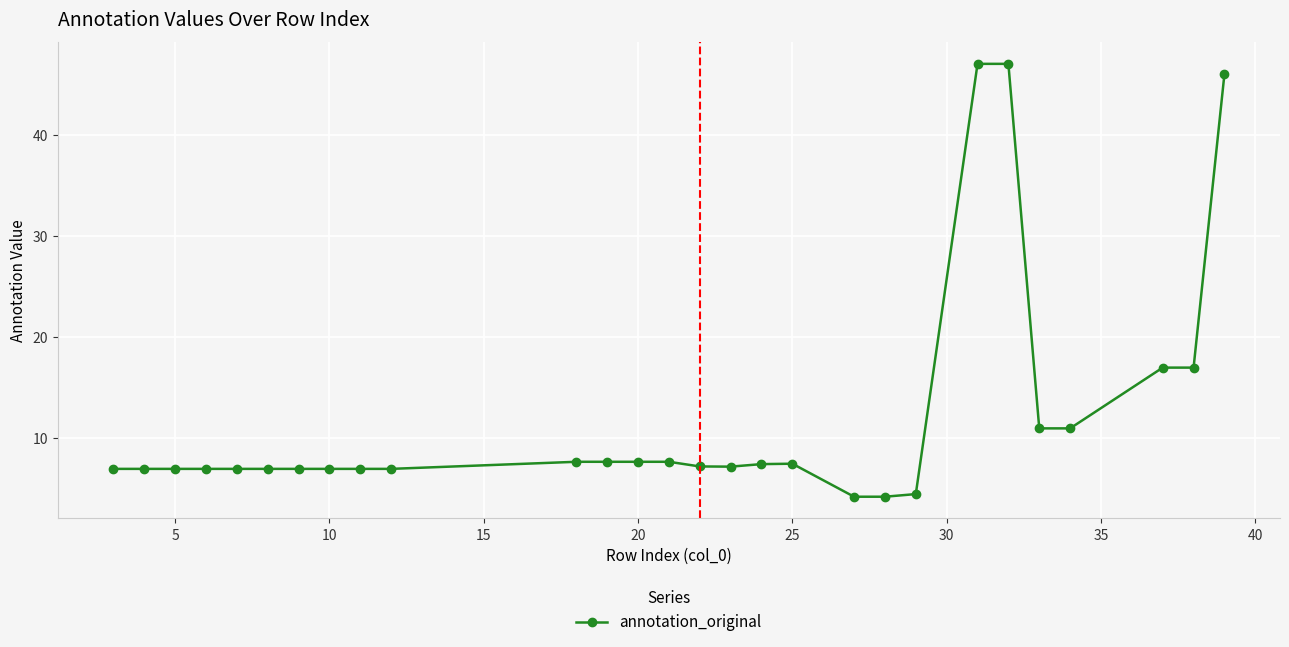

What is the value of the 15th point from the left?

7.2